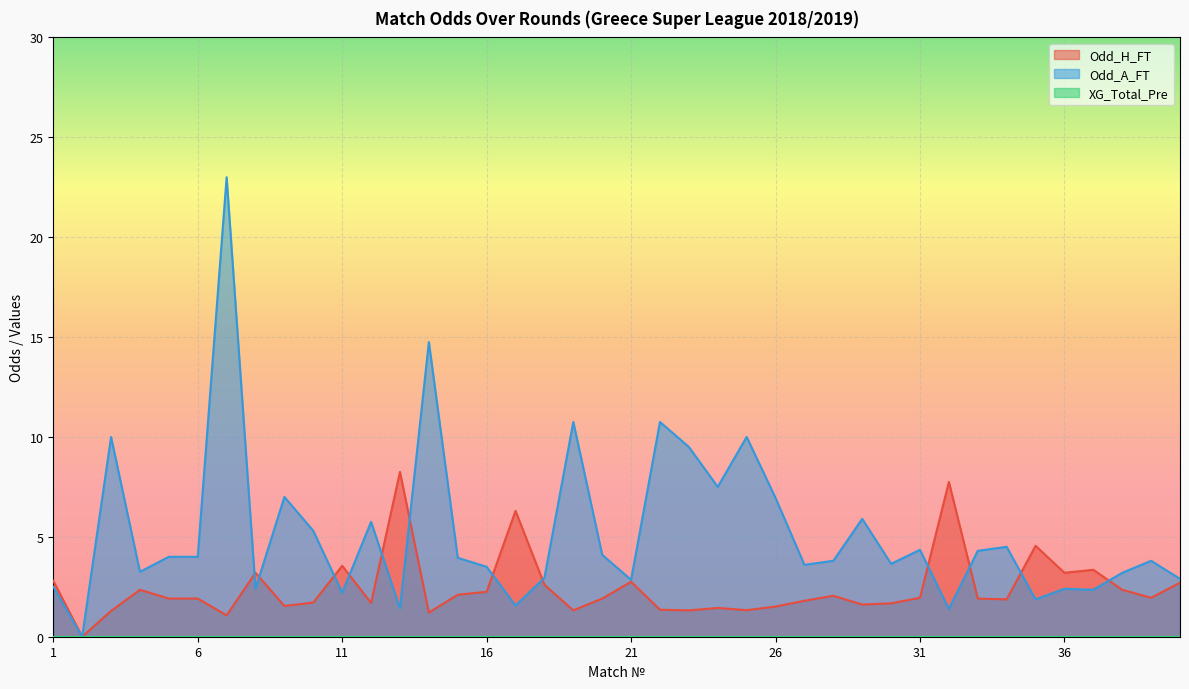

Where does the Odd_A_FT series first go above 3?

3